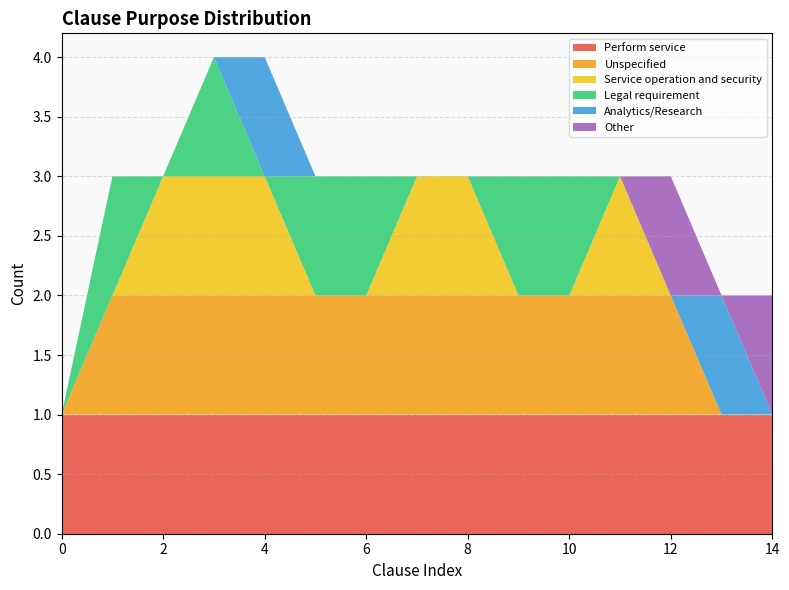

Reading left to right, list all the values displayed in this chart.

Perform service: 1	1	1	1	1	1	1	1	1	1	1	1	1	1	1
Unspecified: 0	1	1	1	1	1	1	1	1	1	1	1	1	0	0
Service operation and security: 0	0	1	1	1	0	0	1	1	0	0	1	0	0	0
Legal requirement: 0	1	0	1	0	1	1	0	0	1	1	0	0	0	0
Analytics/Research: 0	0	0	0	1	0	0	0	0	0	0	0	0	1	0
Other: 0	0	0	0	0	0	0	0	0	0	0	0	1	0	1